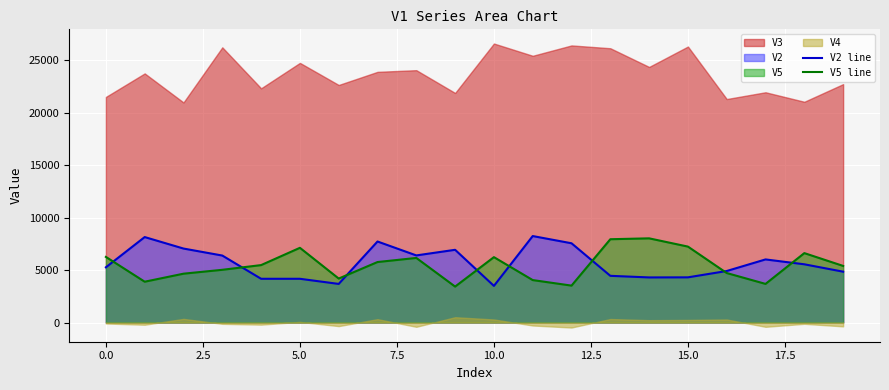

What is the minimum value for V5 line?

3420.3